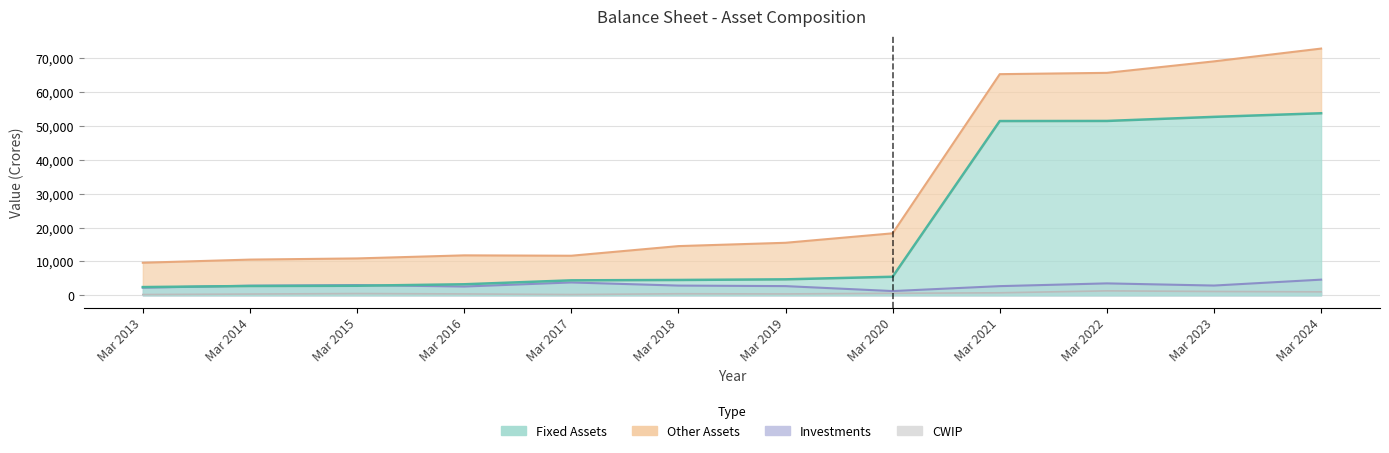

Where does the Investments series first go above 2873?

Mar 2015